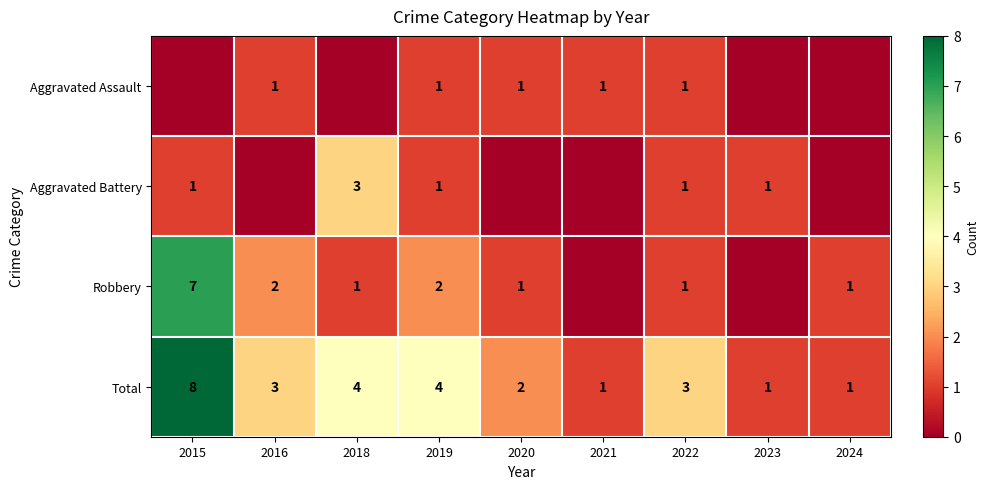

Which category has the highest value across all series?

2015